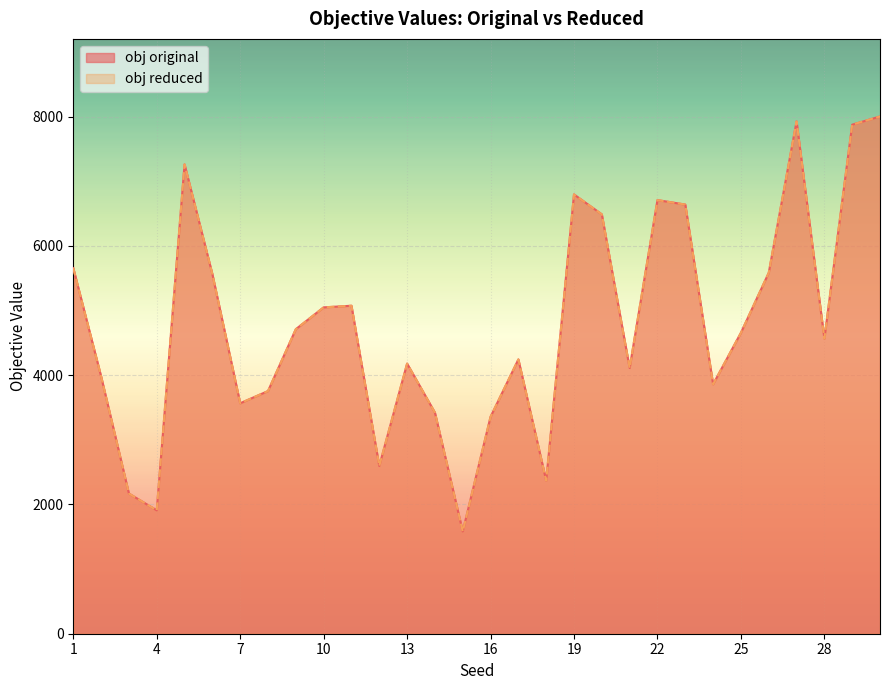

How many data points in obj reduced are above 4656?

15